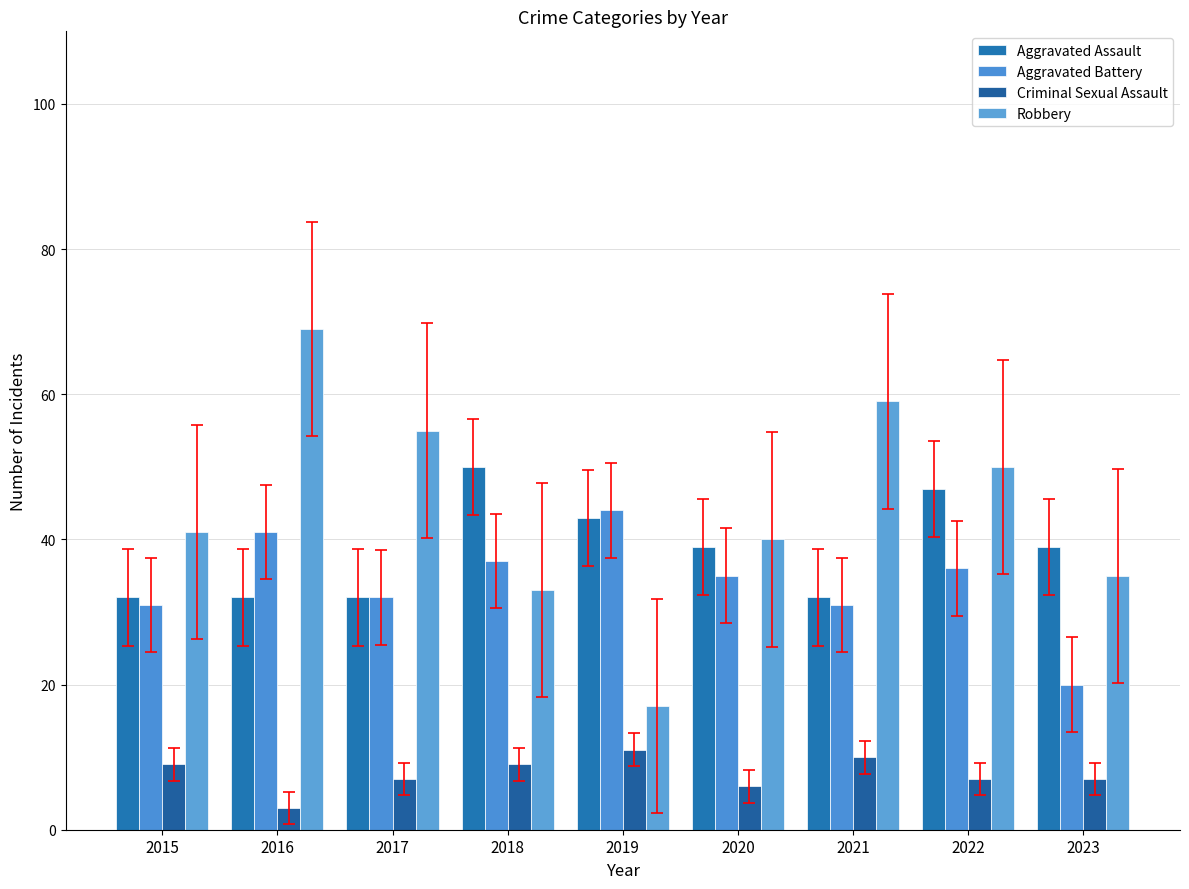

Which category has the highest value in the Aggravated Assault series?

2018